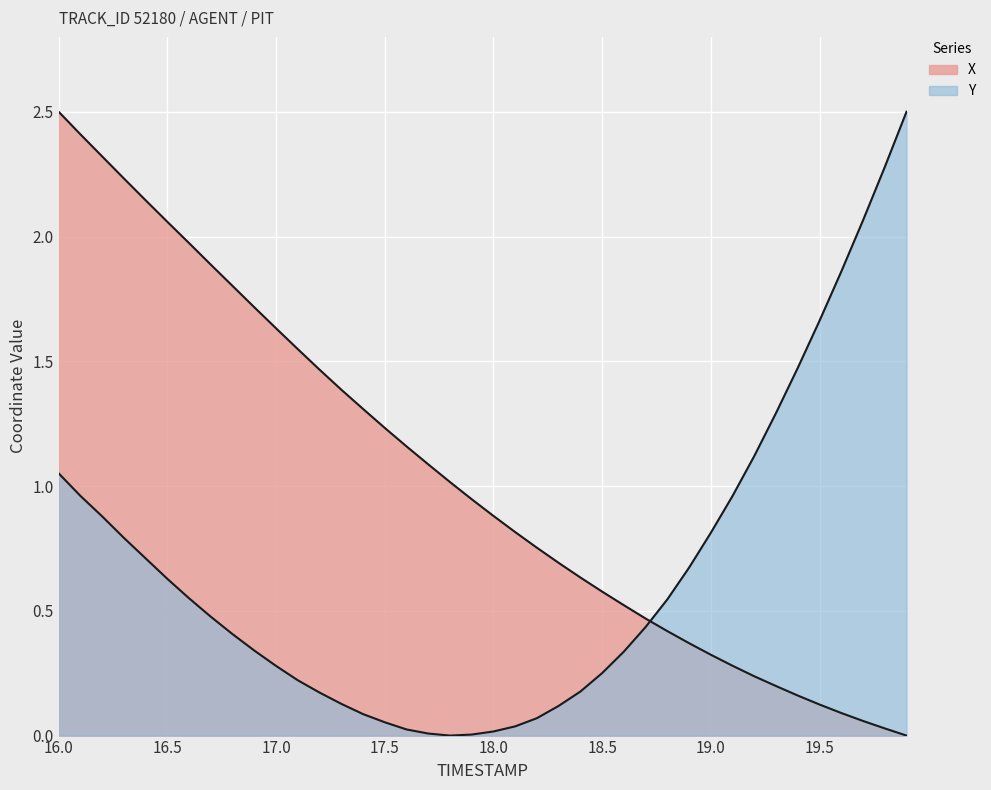

Reading left to right, extract all data points from this chart.

X: 2.5	2.4	2.3	2.2	2.1	2.1	2.0	1.9	1.8	1.7	1.6	1.5	1.5	1.4	1.3	1.2	1.2	1.1	1.0	0.9	0.9	0.8	0.8	0.7	0.6	0.6	0.5	0.5	0.4	0.4	0.3	0.3	0.2	0.2	0.2	0.1	0.1	0.1	0.0	0.0
Y: 1.1	1.0	0.9	0.8	0.7	0.6	0.6	0.5	0.4	0.3	0.3	0.2	0.2	0.1	0.1	0.1	0.0	0.0	0.0	0.0	0.0	0.0	0.1	0.1	0.2	0.3	0.3	0.4	0.5	0.7	0.8	1.0	1.1	1.3	1.5	1.7	1.9	2.1	2.3	2.5